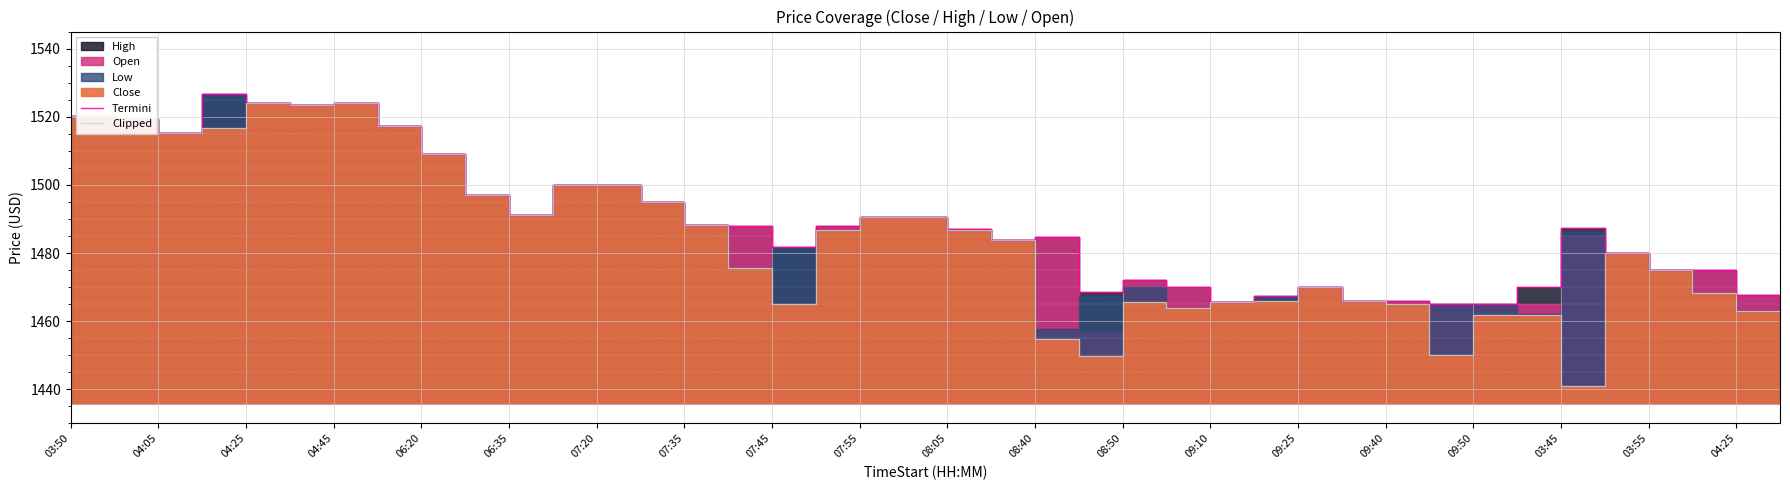

True or false: Clipped and Termini intersect in this chart.

False